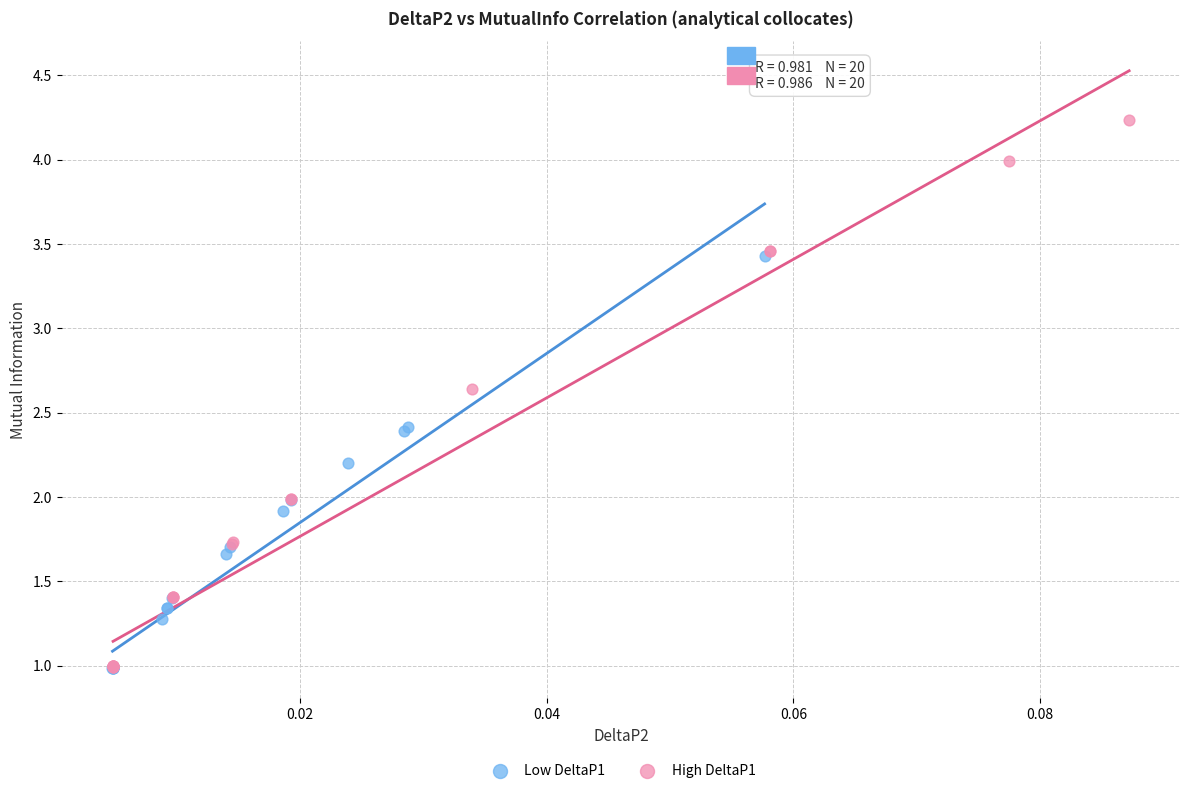

Which series contains the highest Y value?

High DeltaP1